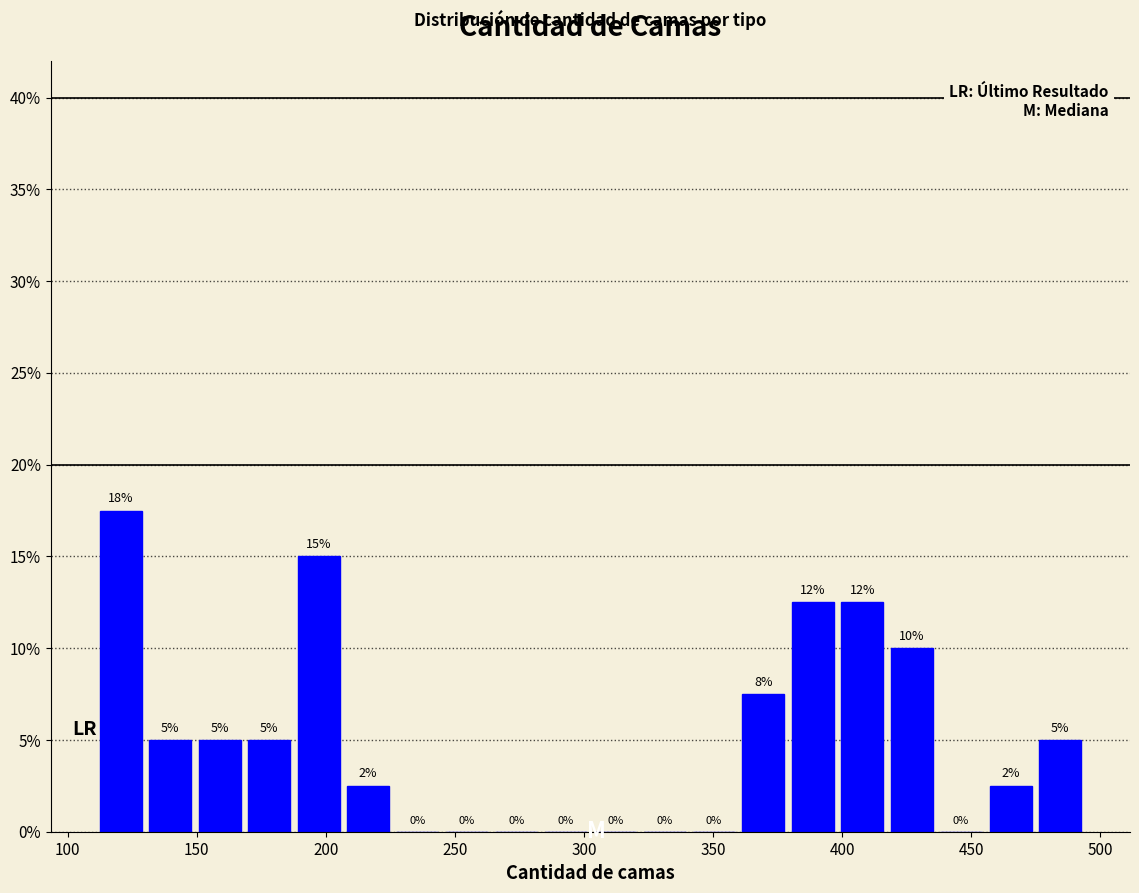

Read against the x-axis, roughly where is the centre of the tallest bar?

120